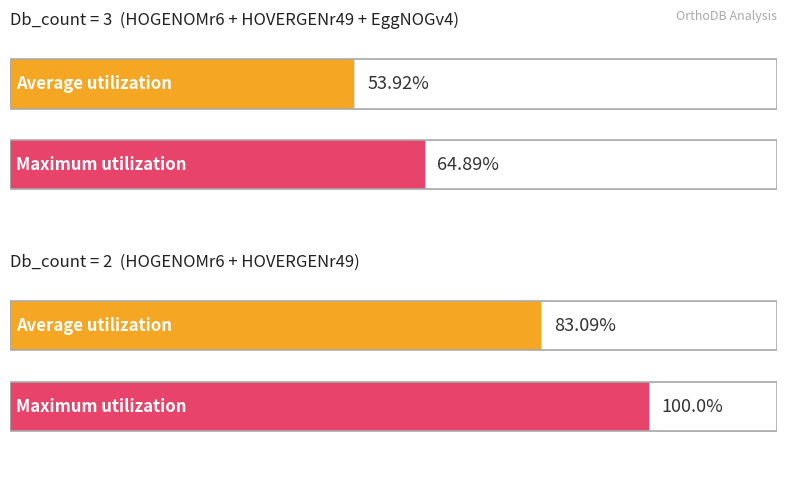

Is it true that HOVERGENr49 equals 0 at Q1HDH9_BOVIN?

False